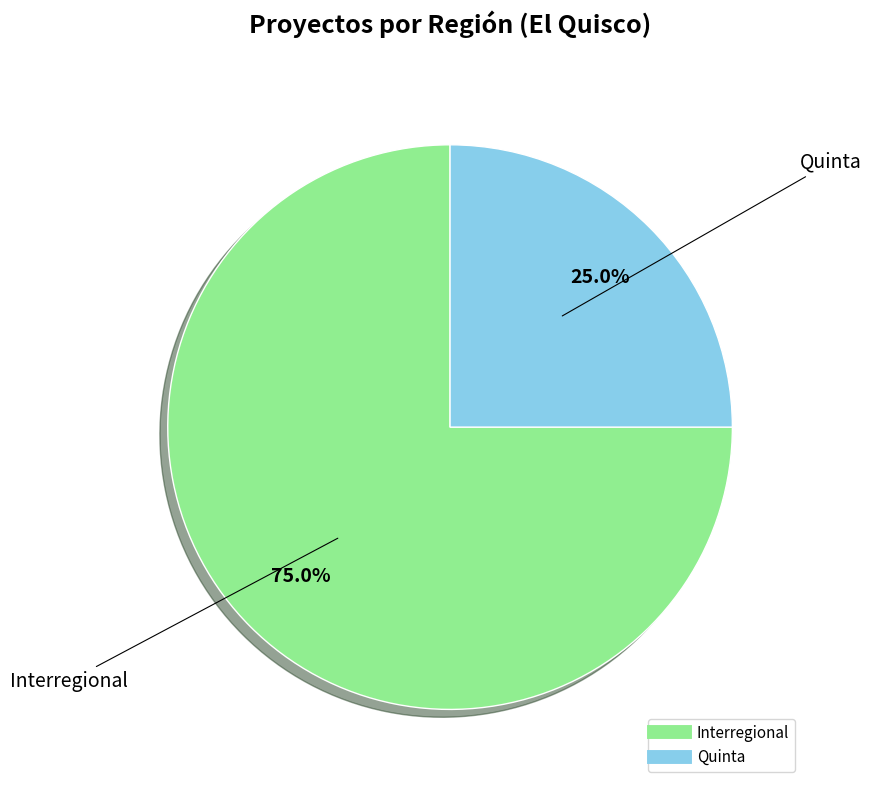

The Interregional slice represents 60% of the pie. True or false?

False